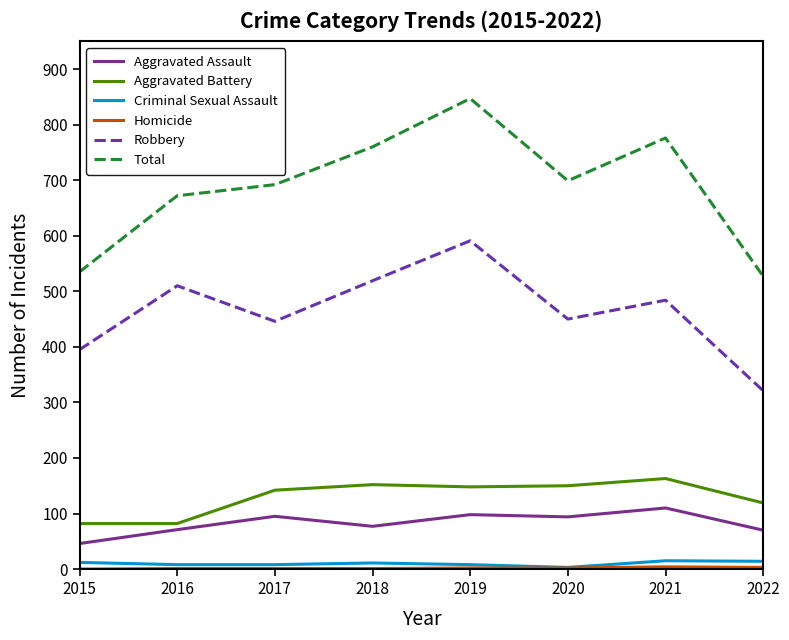

True or false: Aggravated Assault and Robbery intersect in this chart.

False